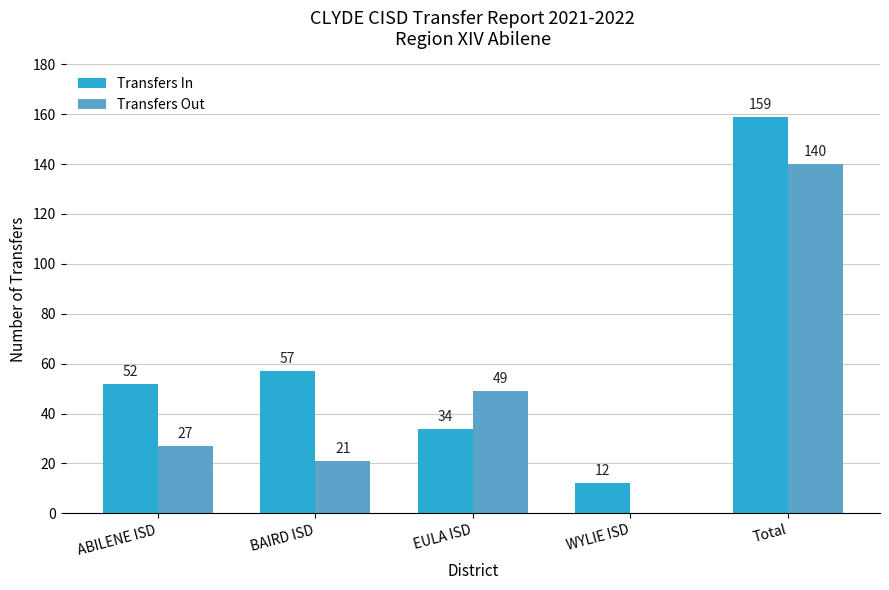

Where is Transfers Out nearest to the value 70?

EULA ISD